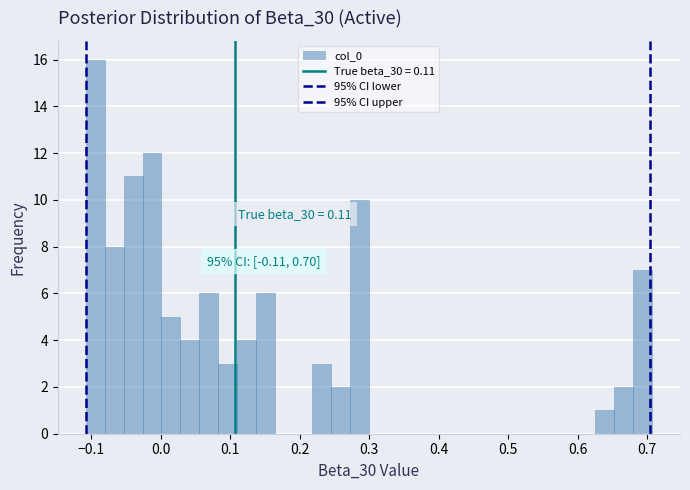

Read against the x-axis, roughly where is the centre of the tallest bar?

-0.09